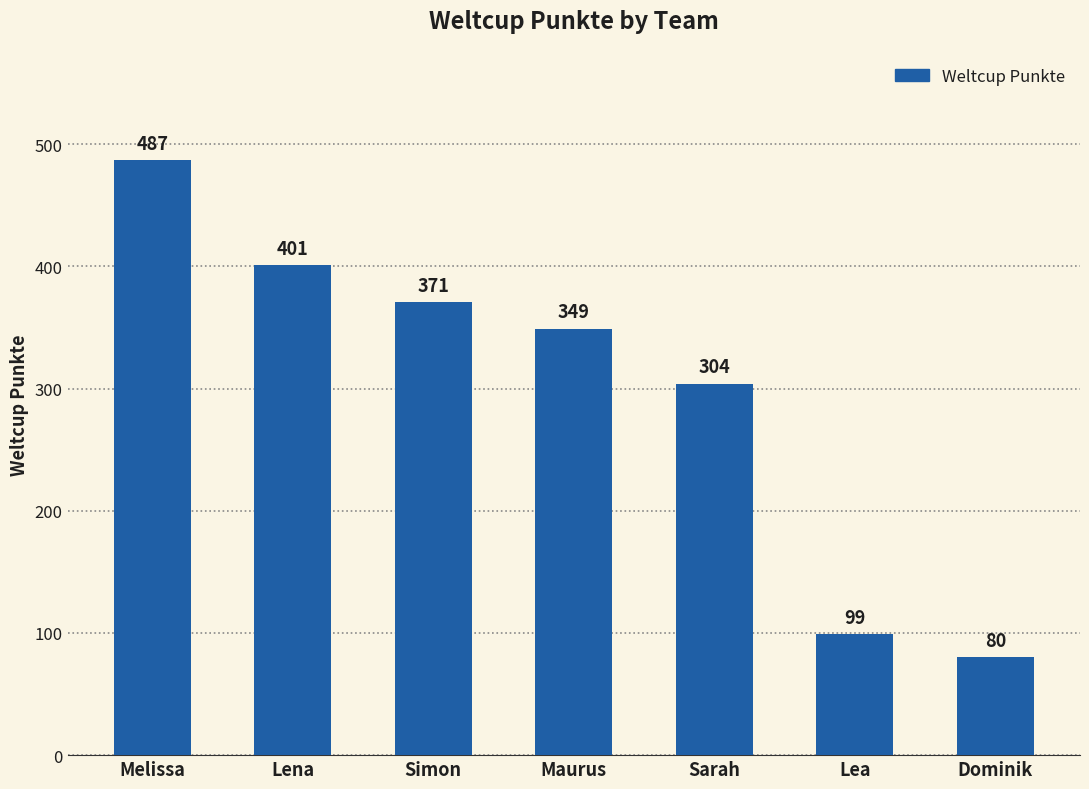

What is the minimum value shown in the chart?

80